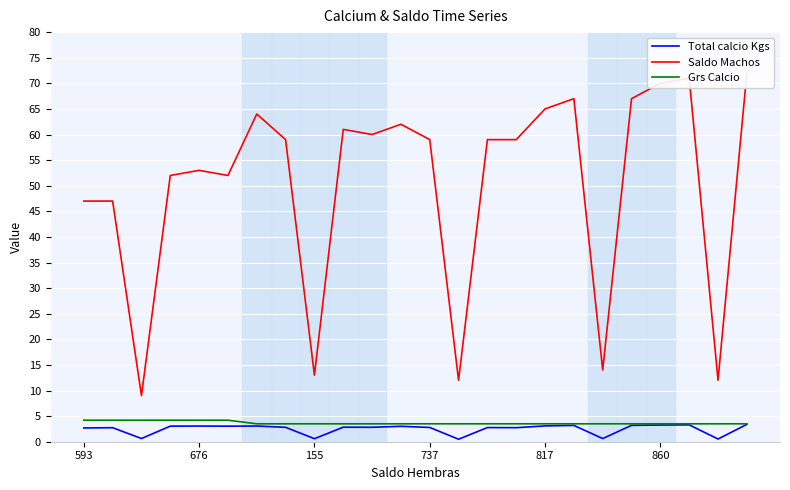

What is the maximum value for Grs Calcio?

4.2